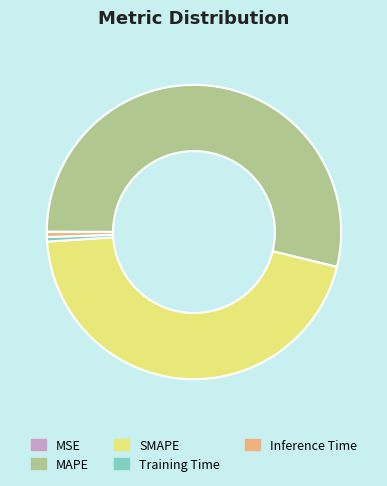

Do Training Time and MAPE together represent more than half of the pie?

Yes